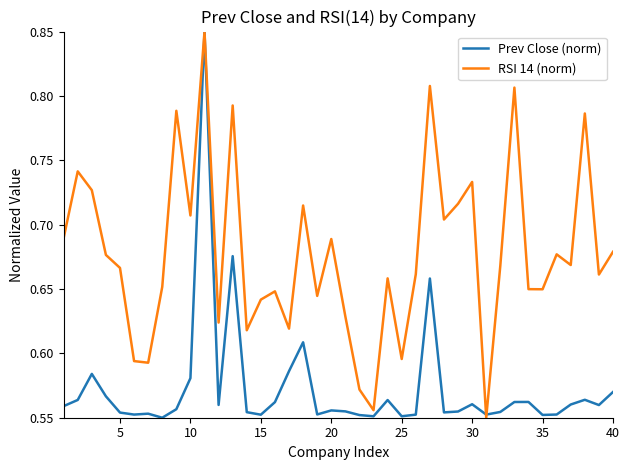

How many categories are shown in the chart?

40